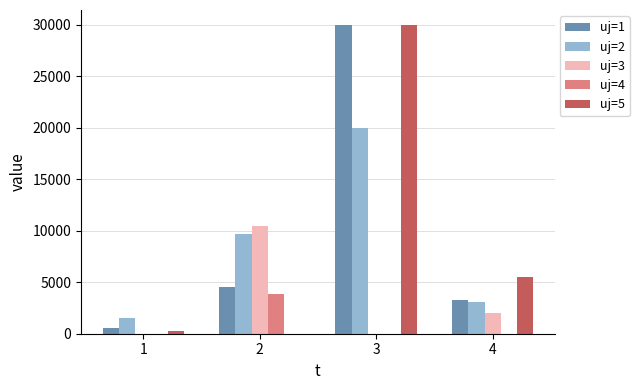

Count the number of categories in the chart.

4